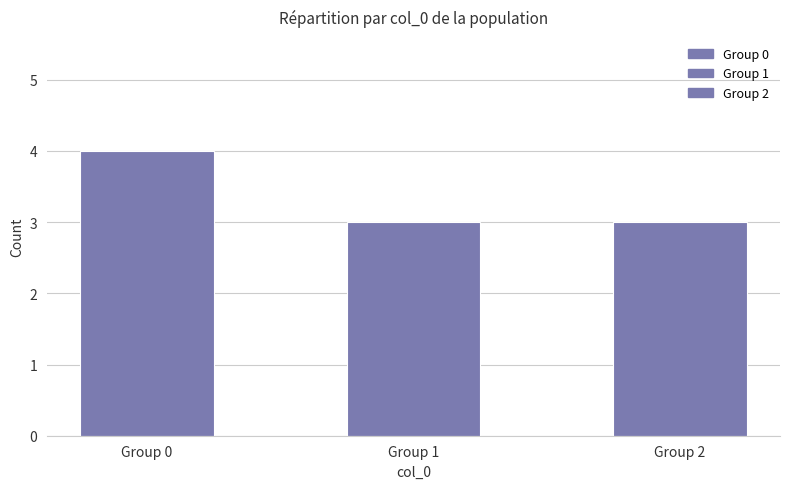

How many series are shown in this chart?

3